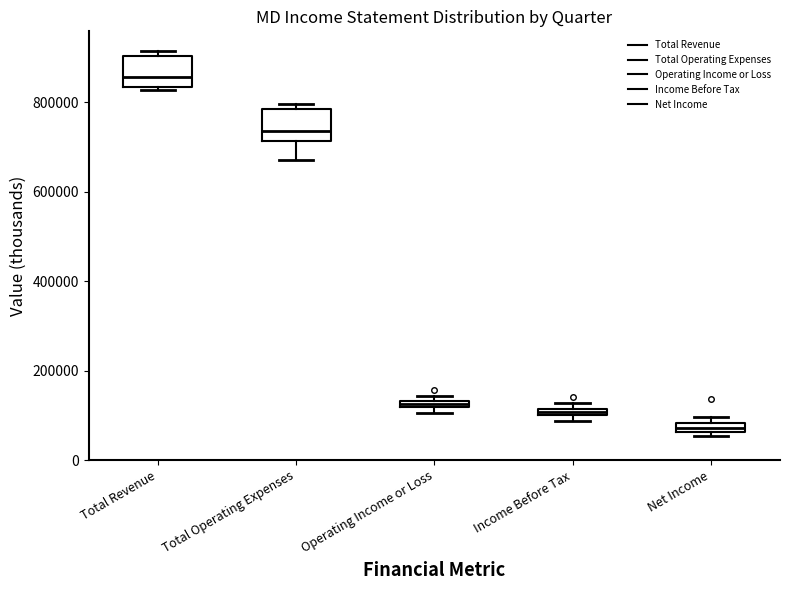

Which box has the highest median line?

Total Revenue